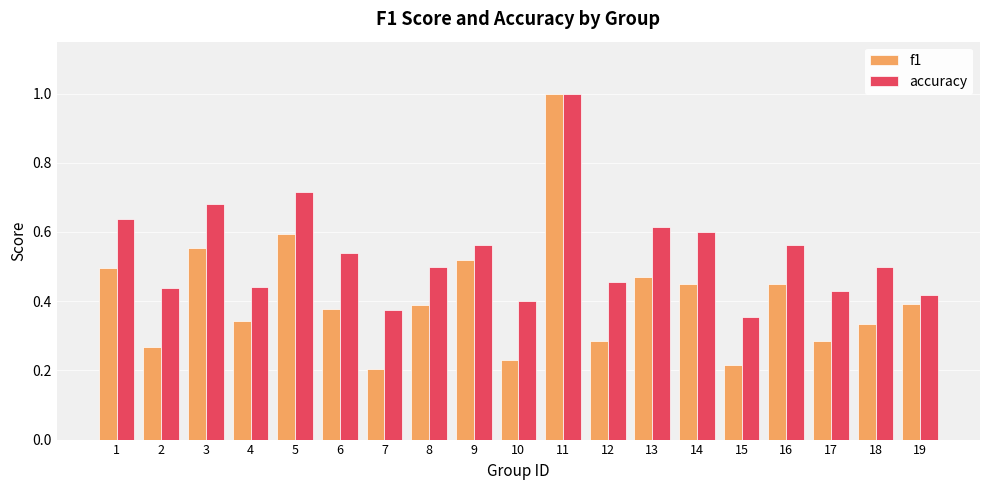

Rank the series by their average value, from lowest to highest.

f1, accuracy